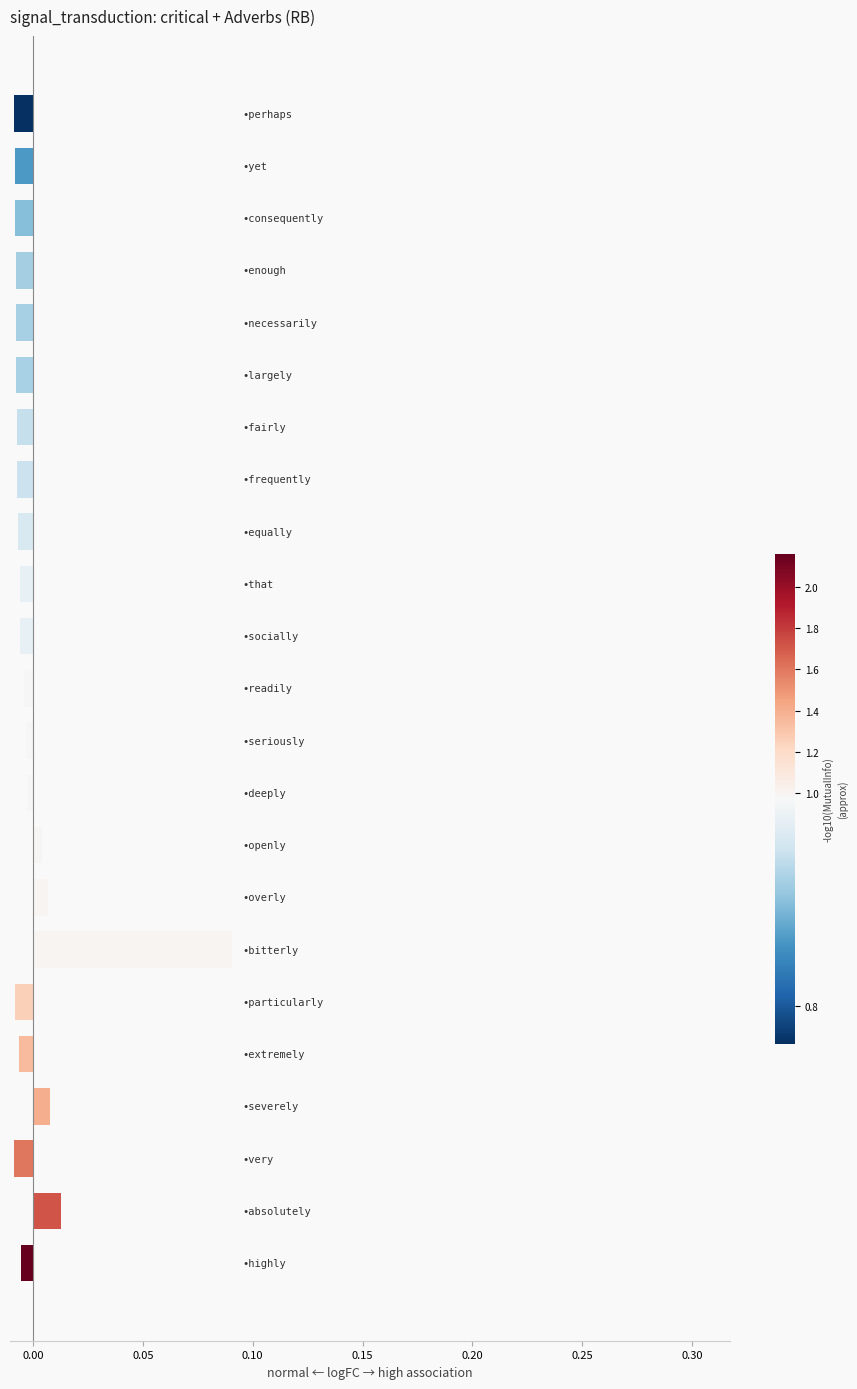

Does the chart contain stacked bars?

No